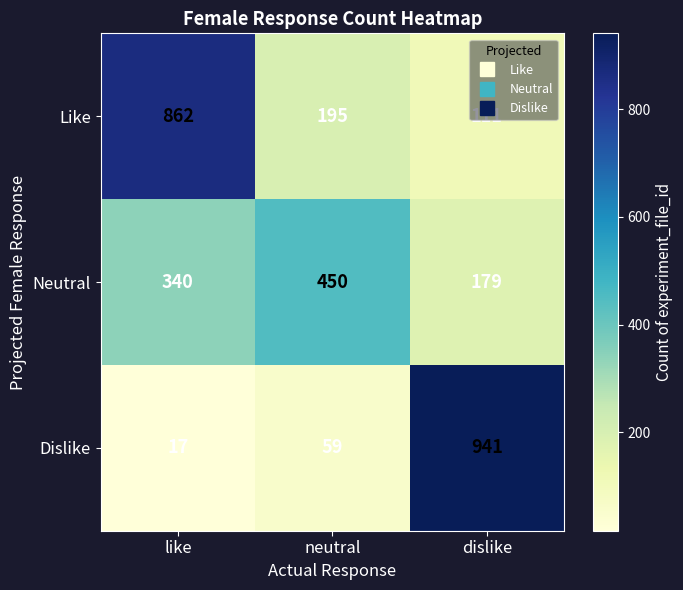

How many categories are shown in the chart?

3